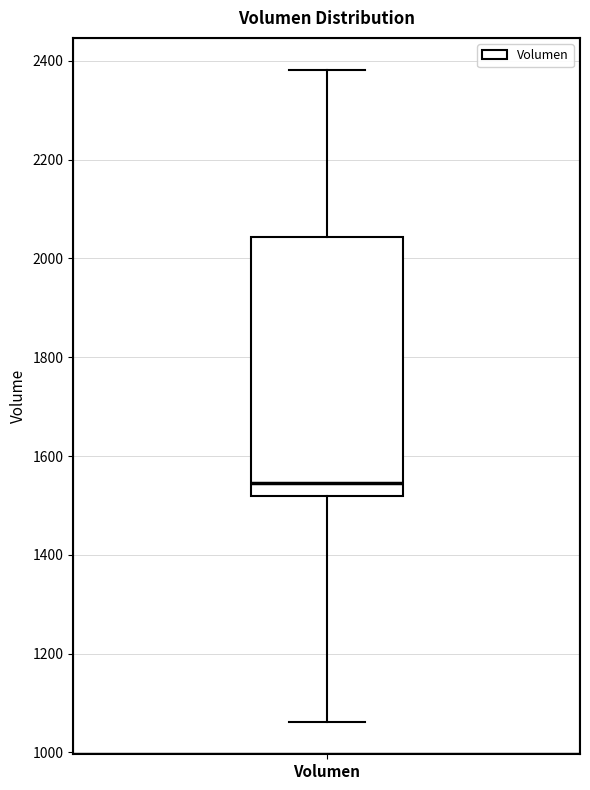

Transcribe this box plot: give where the median line is, the range the box spans, and where the two whiskers end, as read against the y-axis. The values are not printed on the chart, so give them approximately, as read against the axis.

median 1540, box 1520 to 2040, whiskers 1060 to 2380